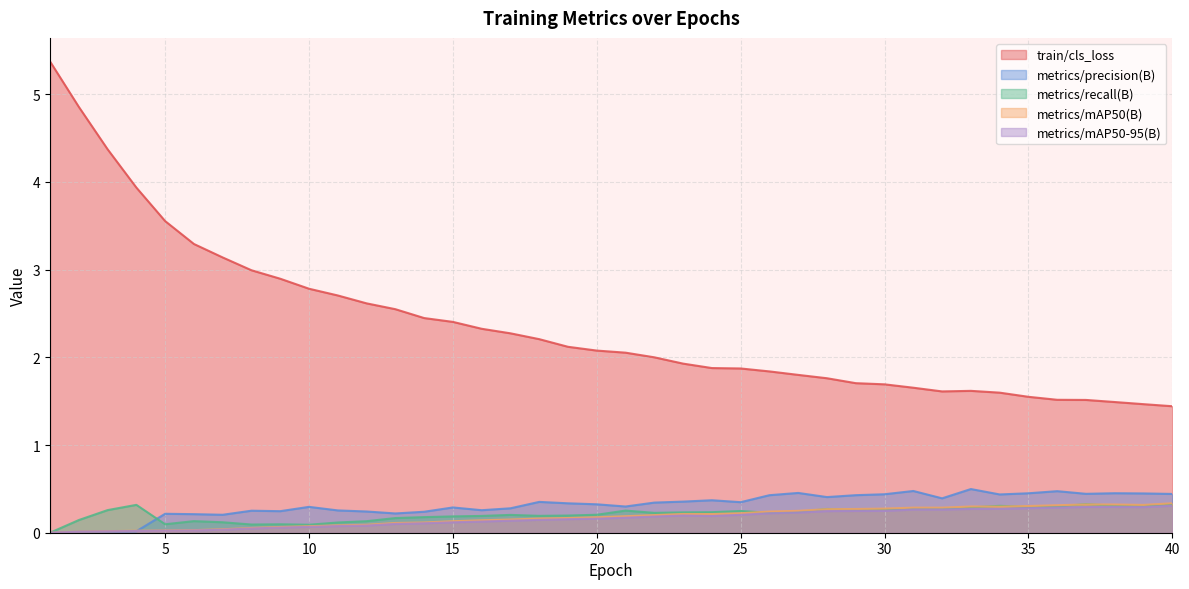

At 16, list the series in order from largest to smallest.

train/cls_loss, metrics/precision(B), metrics/recall(B), metrics/mAP50(B), metrics/mAP50-95(B)